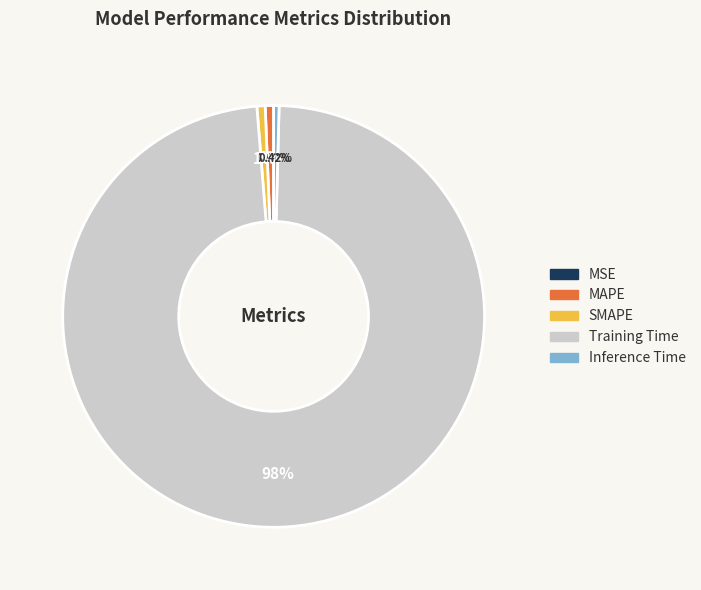

What is the largest slice in the pie chart?

Training Time